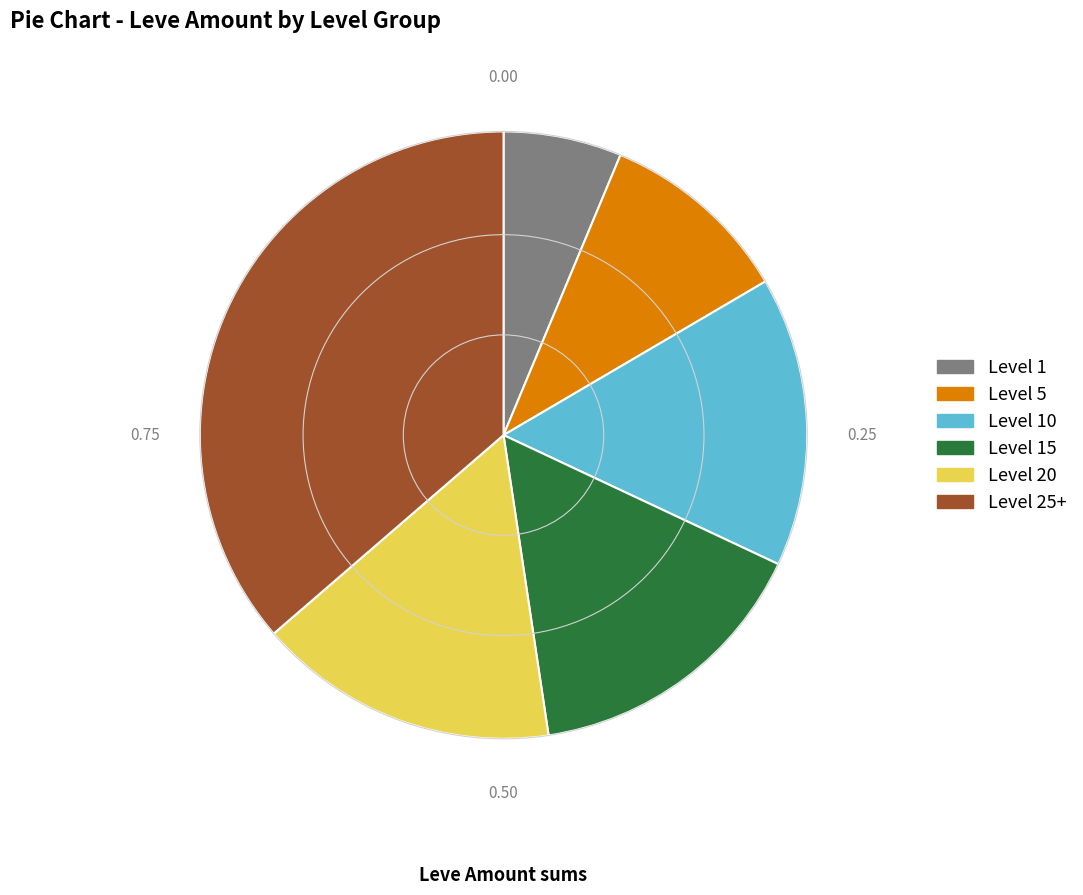

Is there any slice that represents more than half of the pie?

No